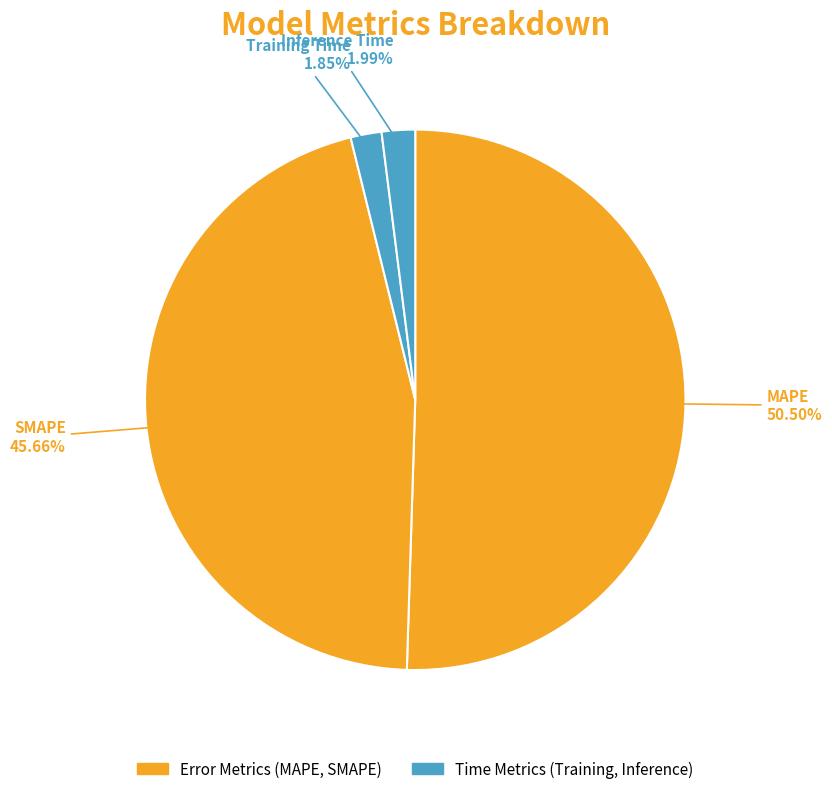

Combined, do Inference Time and Training Time account for over 50%?

No